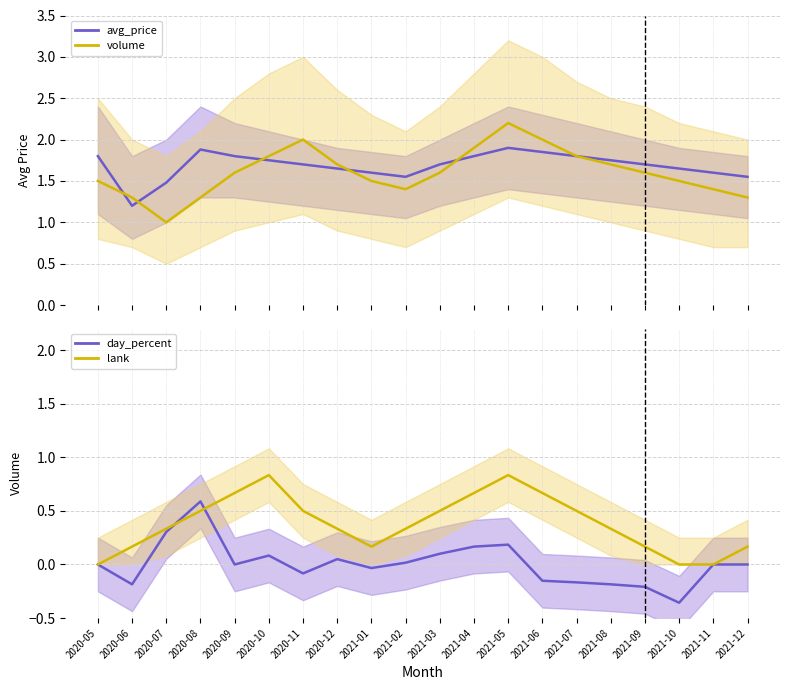

What value does the volume series have at 2020-10?

1.8